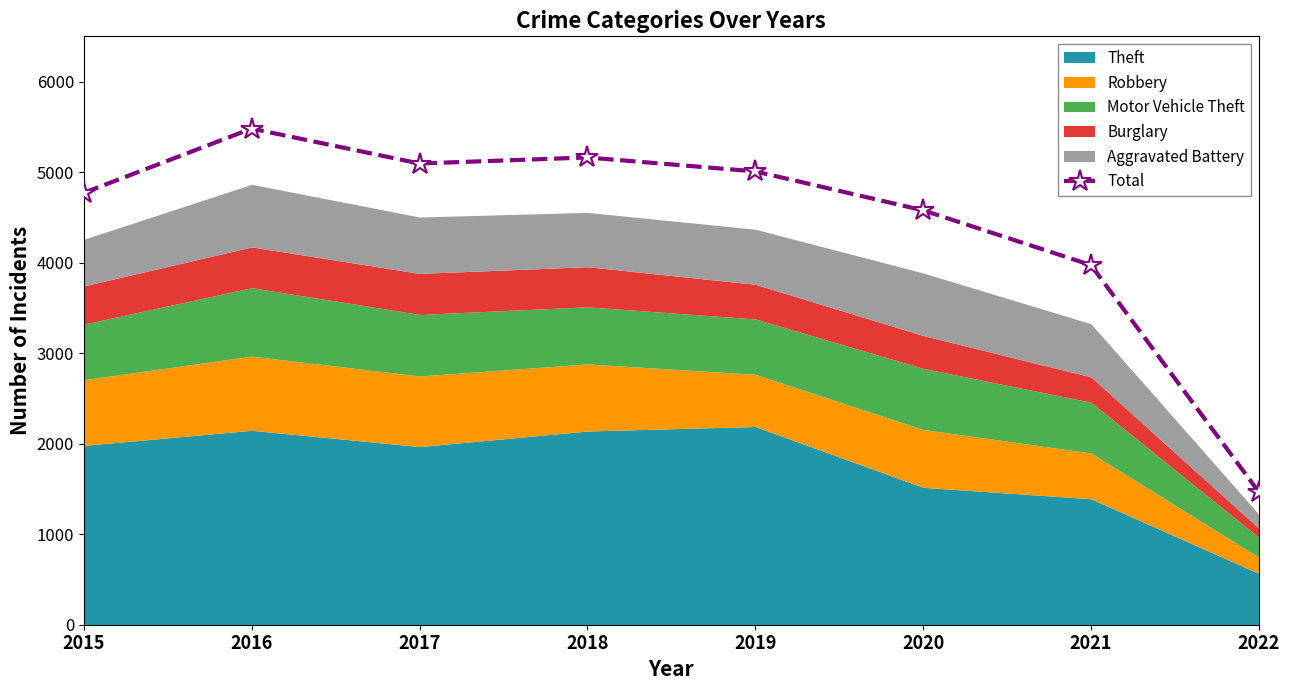

What is the difference between the second highest and second lowest values?

1189